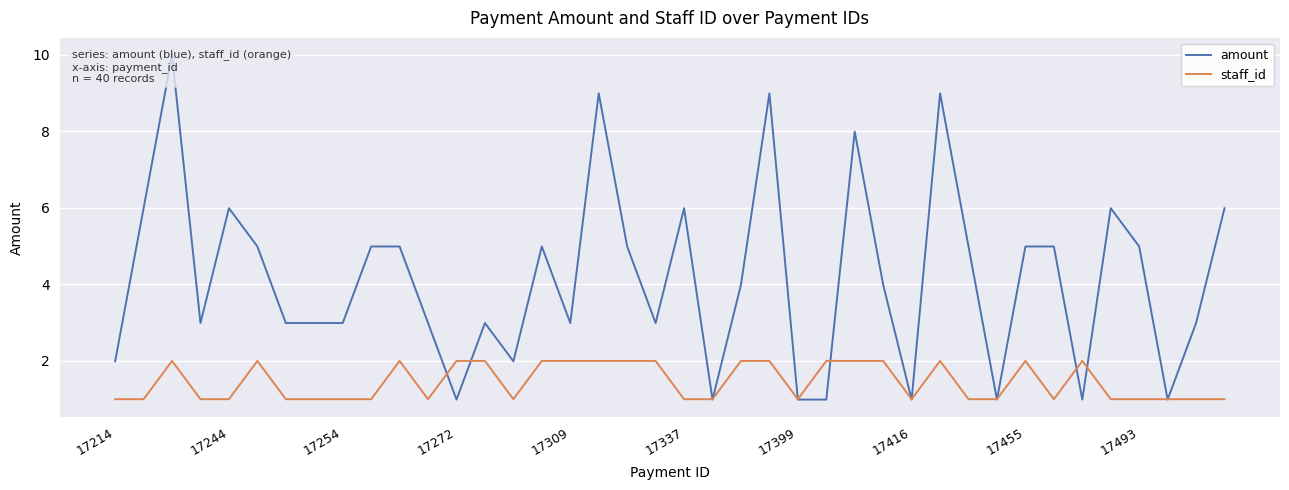

What is the minimum value shown in the chart?

1.0